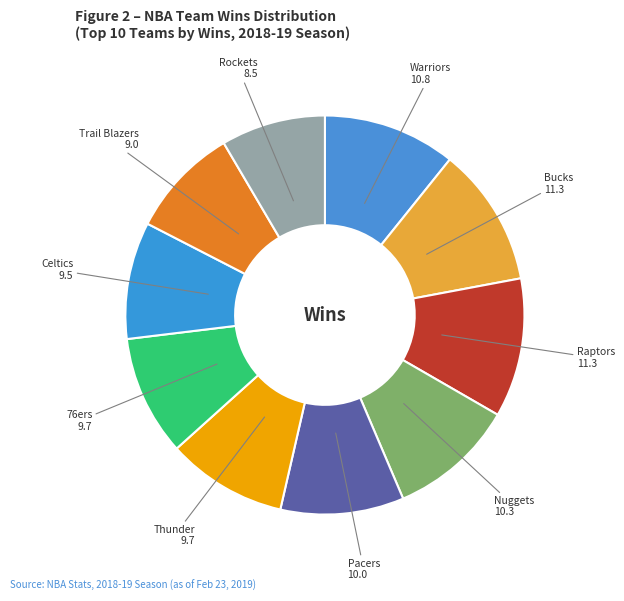

Count the number of slices in the pie.

10